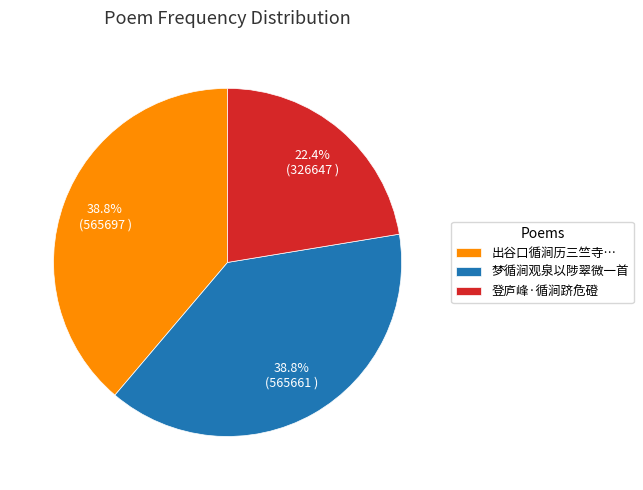

Is it true that 登庐峰·循涧跻危磴 is 22% of the pie?

True